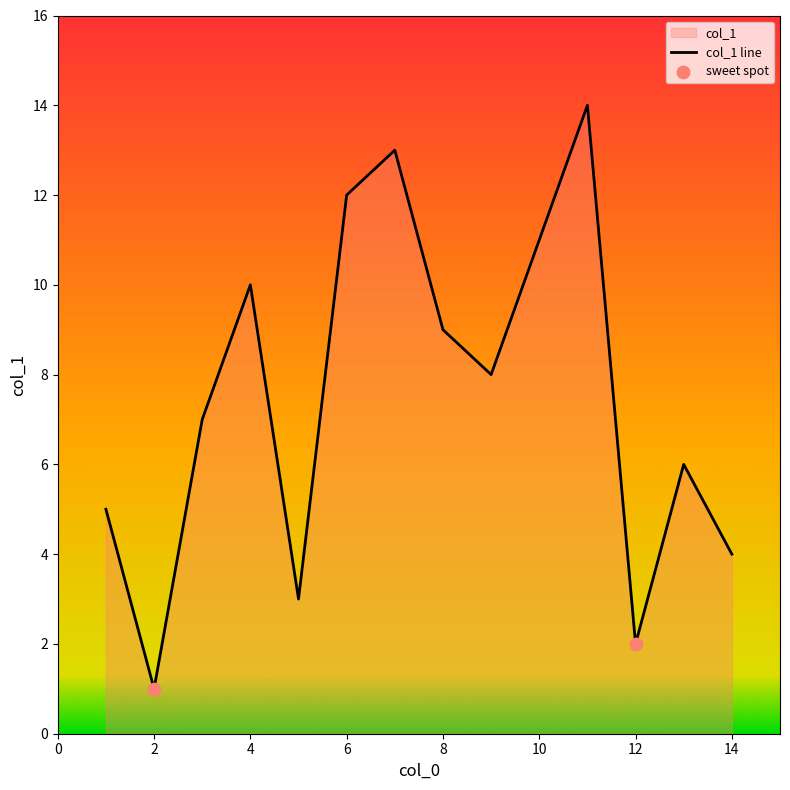

What is the change in value from 2 to 10?

+10